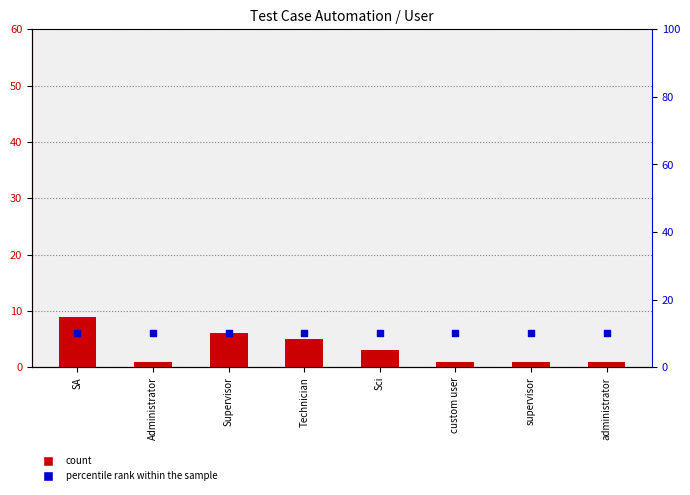

Which series reaches the minimum Y coordinate?

count